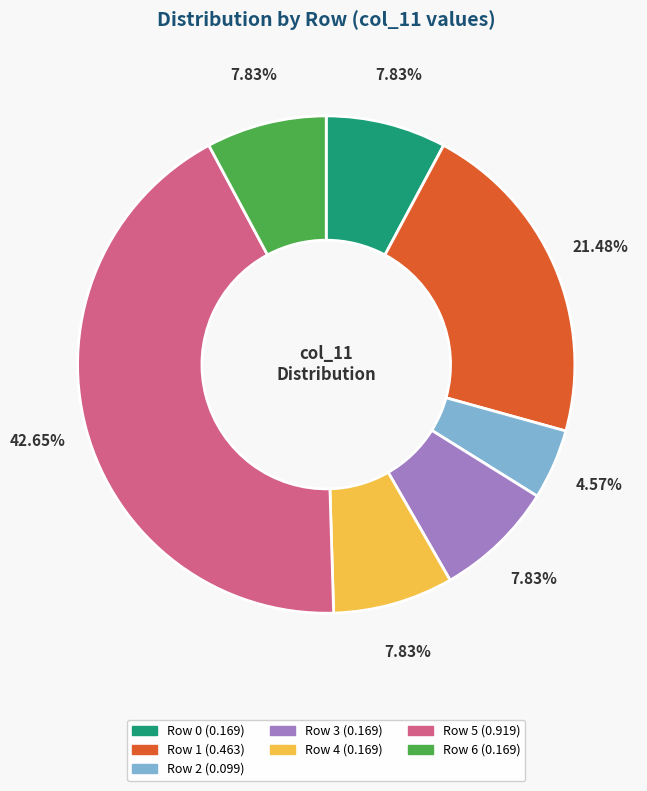

The Row 0 slice represents 1% of the pie. True or false?

False